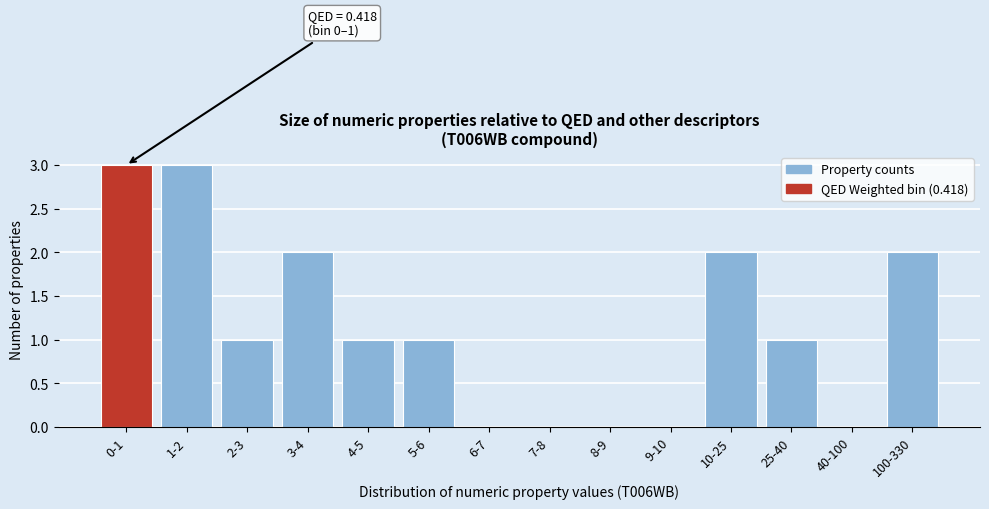

Reading left to right, list all the values displayed in this chart.

0-1=3	1-2=3	2-3=1	3-4=2	4-5=1	5-6=1	6-7=0	7-8=0	8-9=0	9-10=0	10-25=2	25-40=1	40-100=0	100-330=2